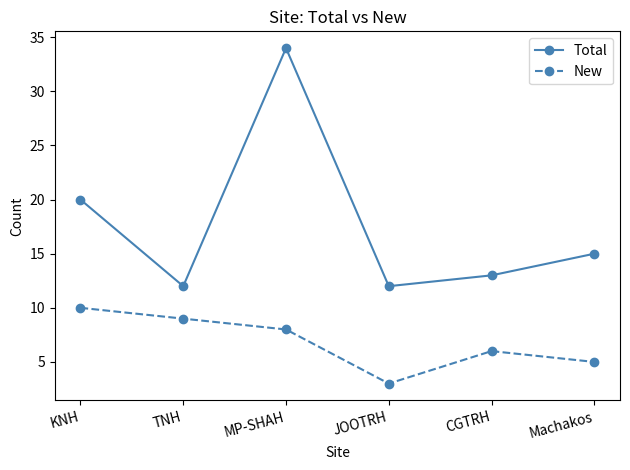

Which category has the highest value across all series?

MP-SHAH